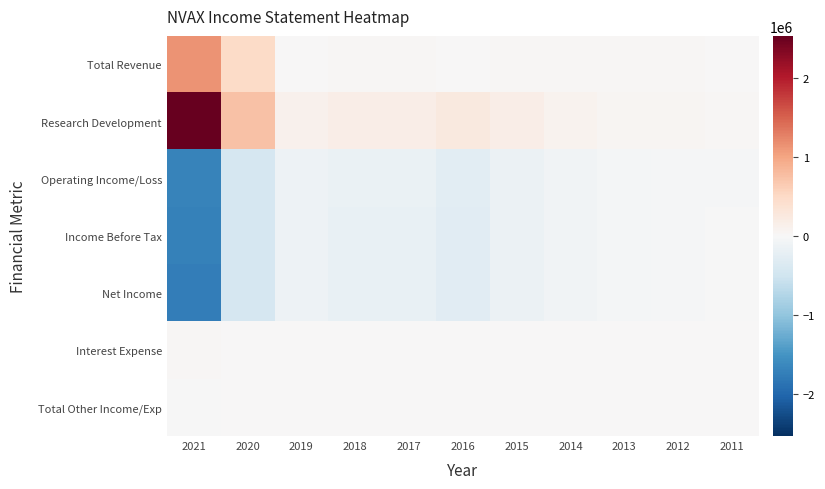

How many distinct data groups are displayed?

7